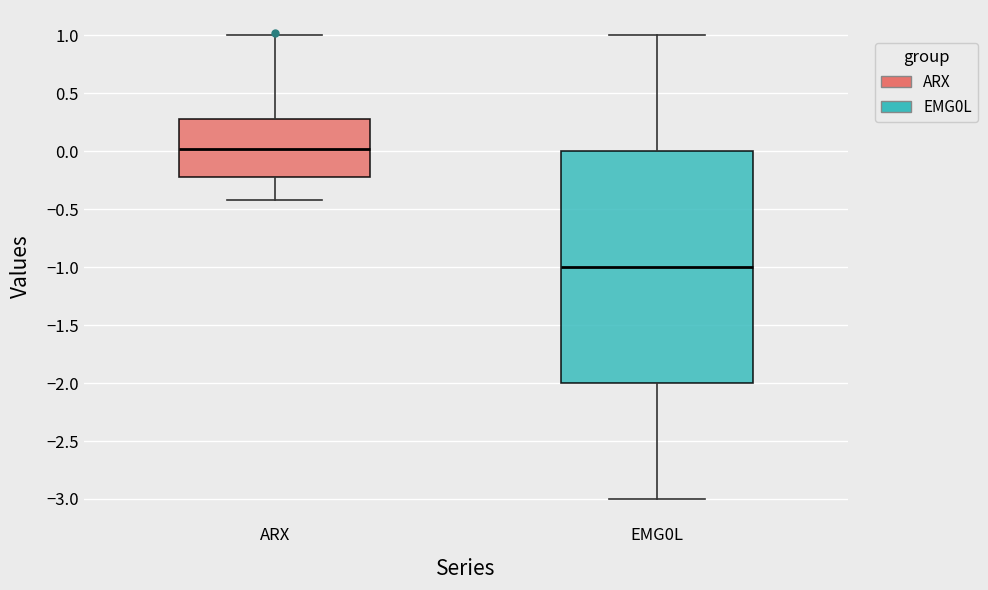

Which box has the lowest median line?

EMG0L